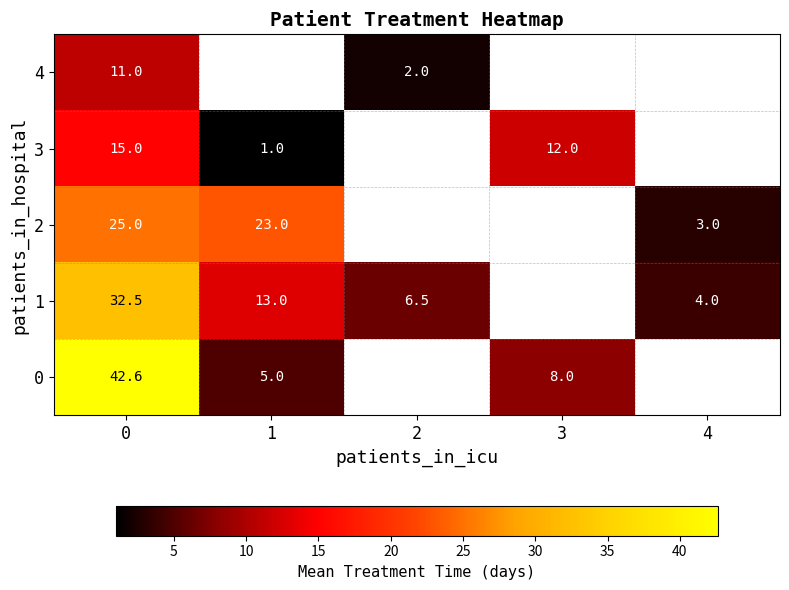

How many categories are shown in the chart?

5